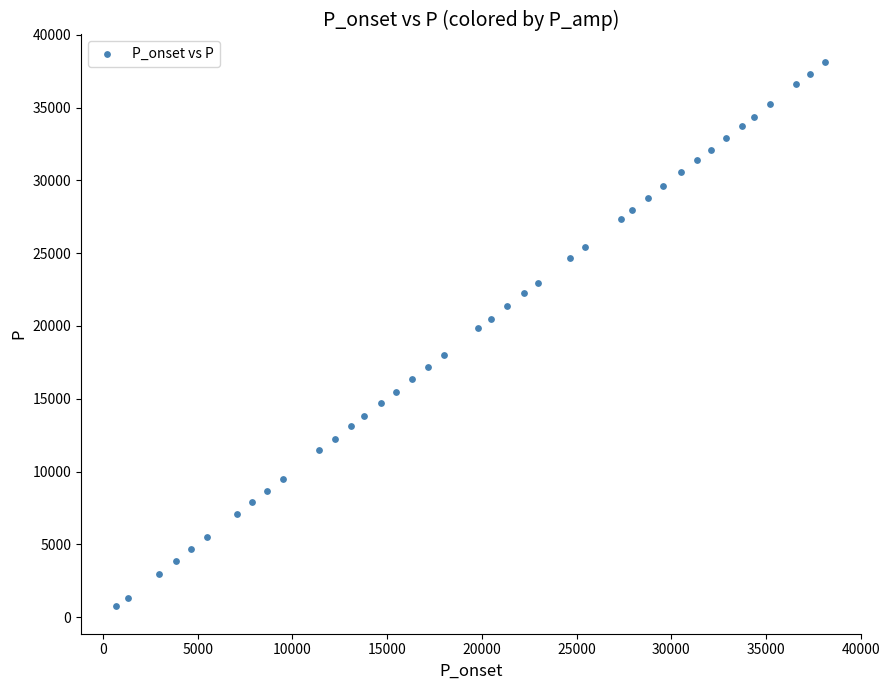

Count the number of points in this scatter plot.

40